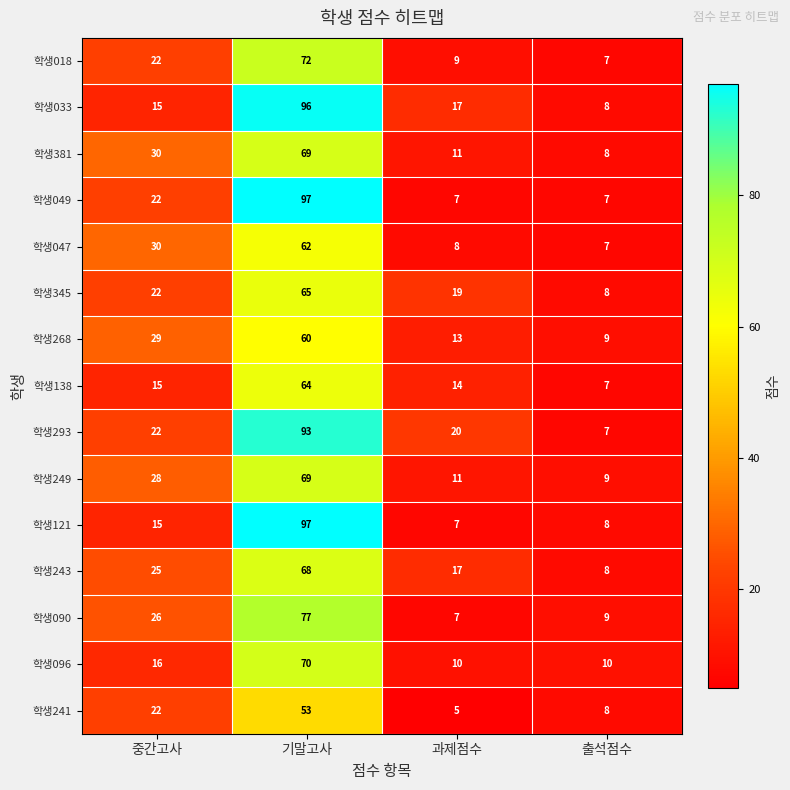

True or false: 학생047 has a value of 82 at 기말고사.

False